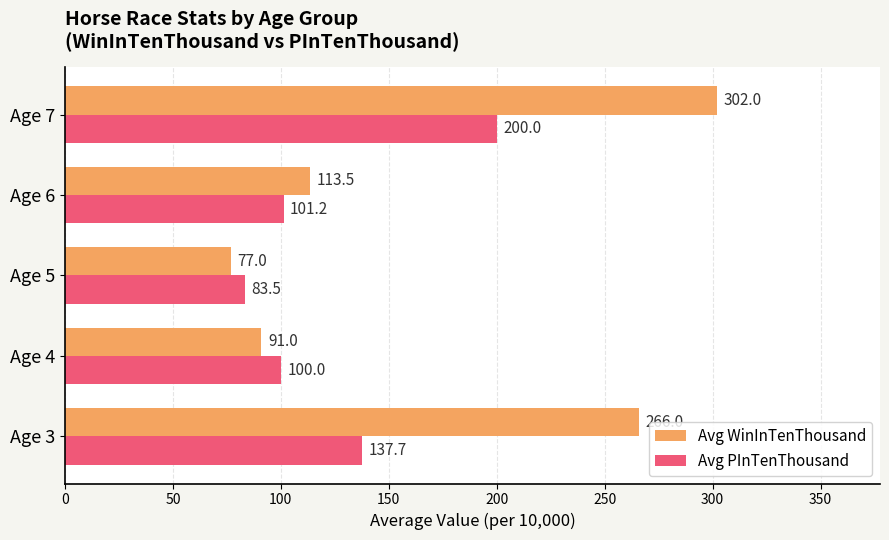

The Avg WinInTenThousand series shows 426.0 at Age 3. True or false?

False